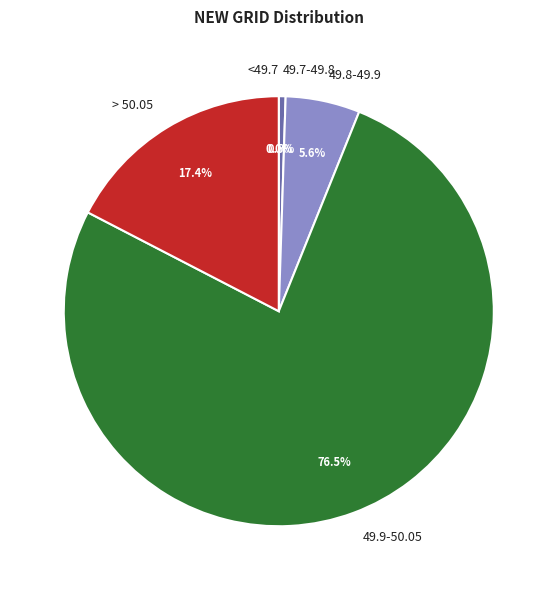

What percentage do 49.9-50.05 and > 50.05 together represent?

93.9%